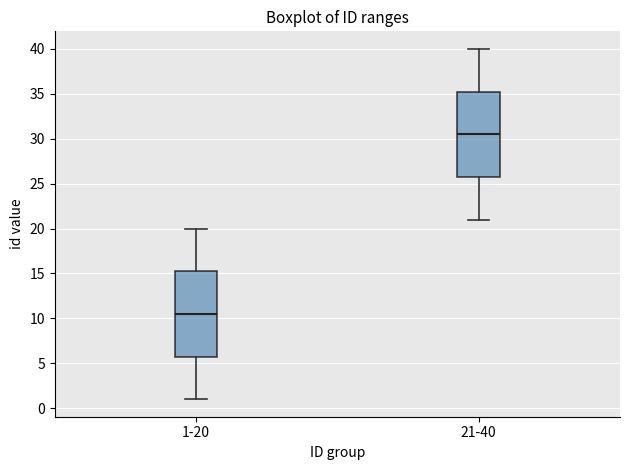

Which box's median line is the highest?

21-40